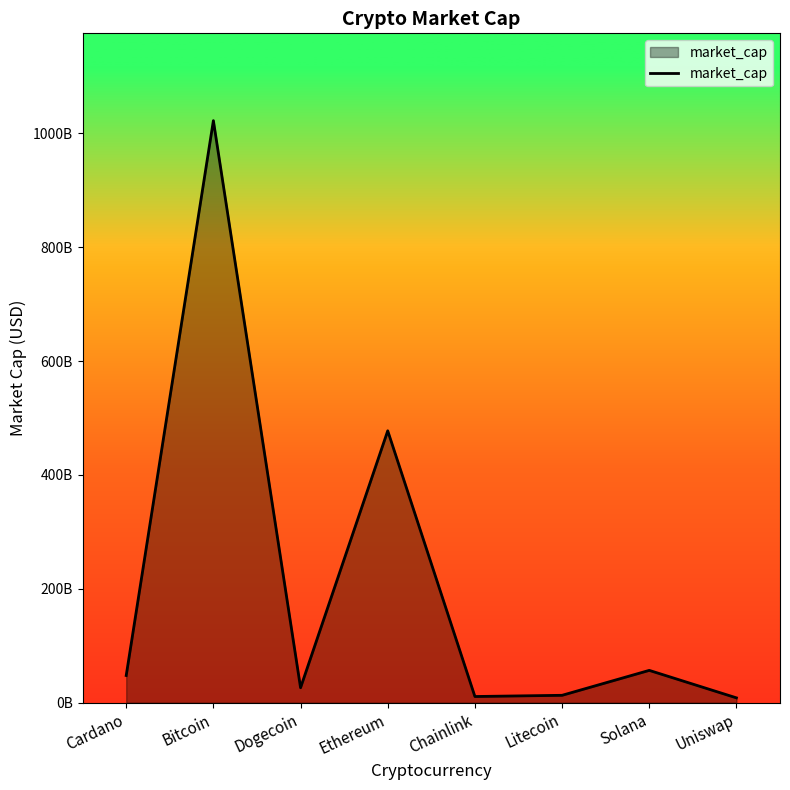

What is the average value?

207868437520